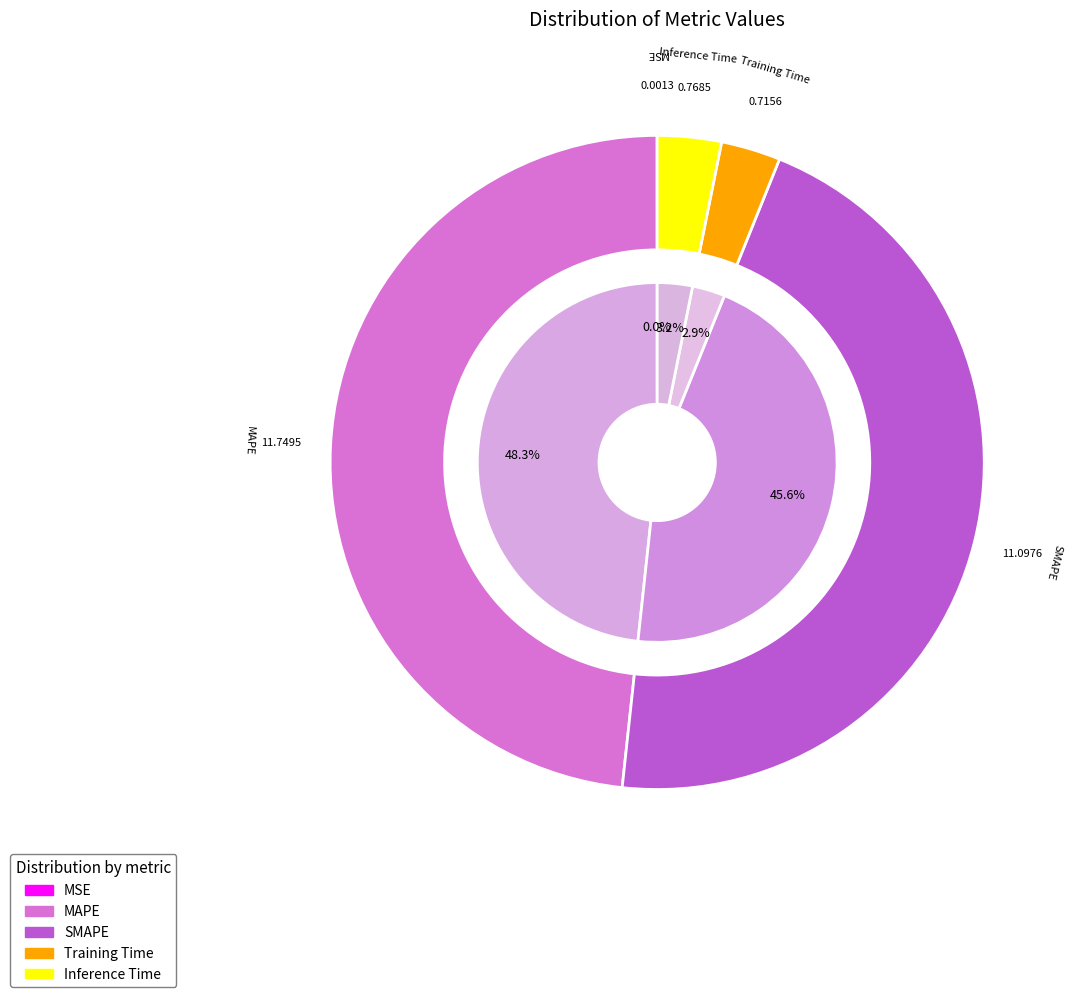

Is it true that Training Time is 15% of the pie?

False